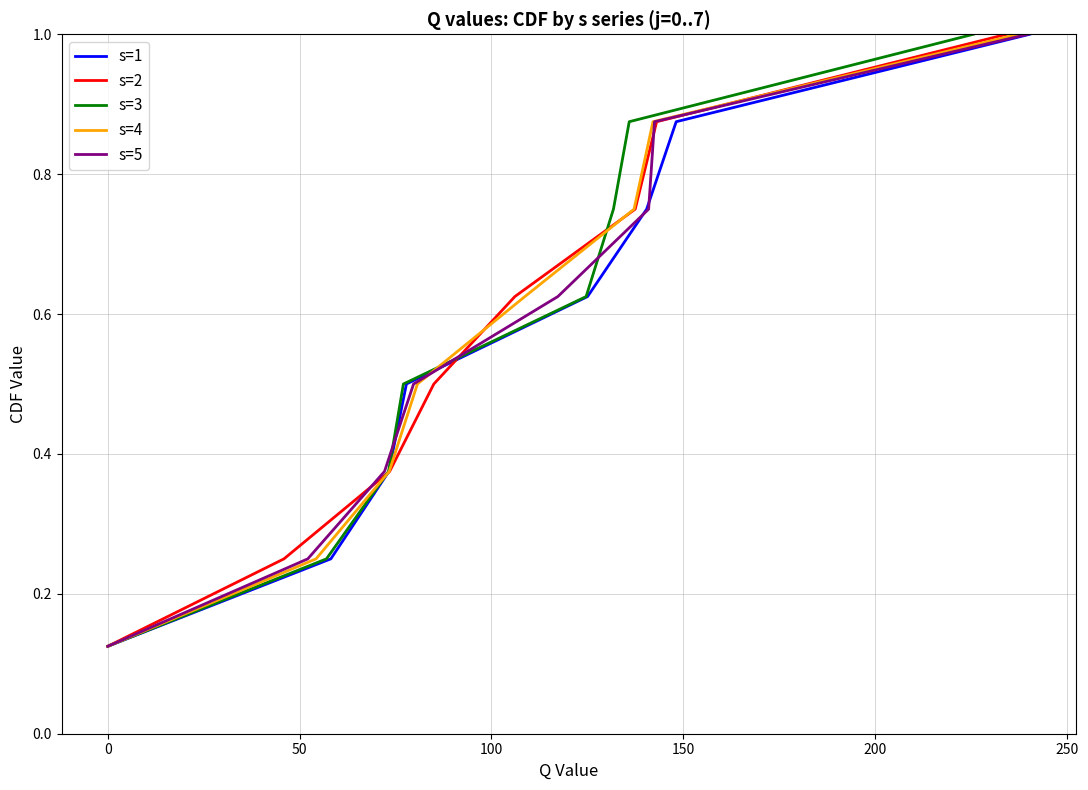

Reading left to right, list all the values displayed in this chart.

s=1: 0.1	0.2	0.4	0.5	0.6	0.8	0.9	1.0
s=2: 0.1	0.2	0.4	0.5	0.6	0.8	0.9	1.0
s=3: 0.1	0.2	0.4	0.5	0.6	0.8	0.9	1.0
s=4: 0.1	0.2	0.4	0.5	0.6	0.8	0.9	1.0
s=5: 0.1	0.2	0.4	0.5	0.6	0.8	0.9	1.0